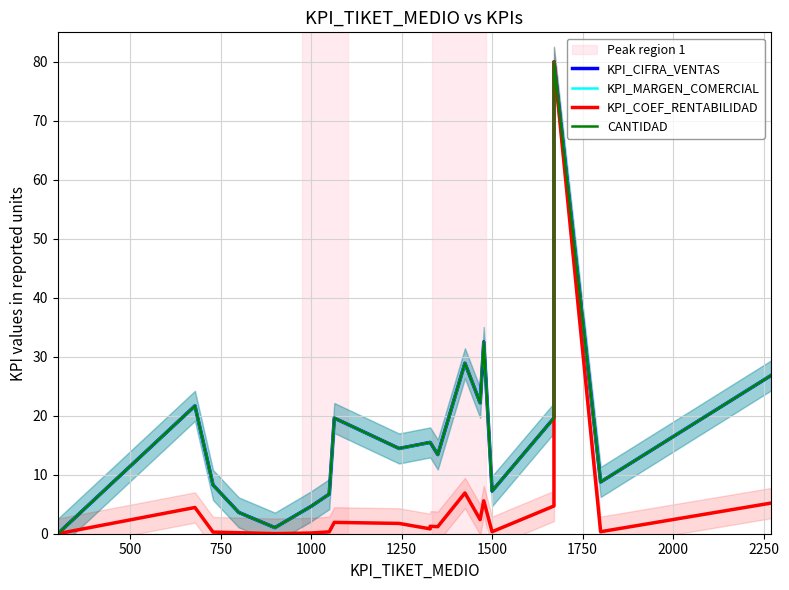

How many interior local peaks does the CANTIDAD series have?

5